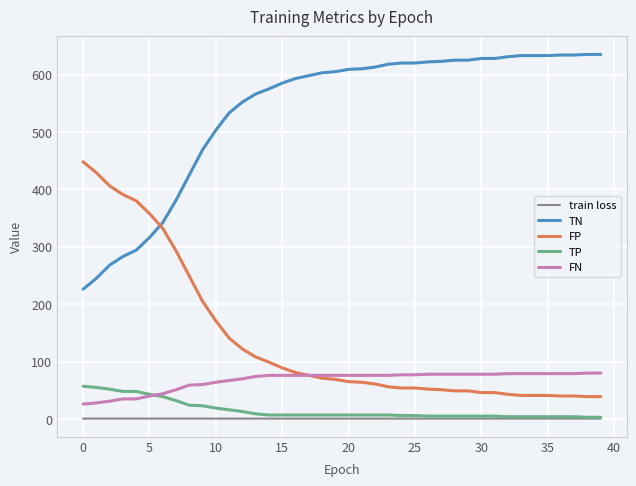

True or false: FN and TN cross at least once.

False